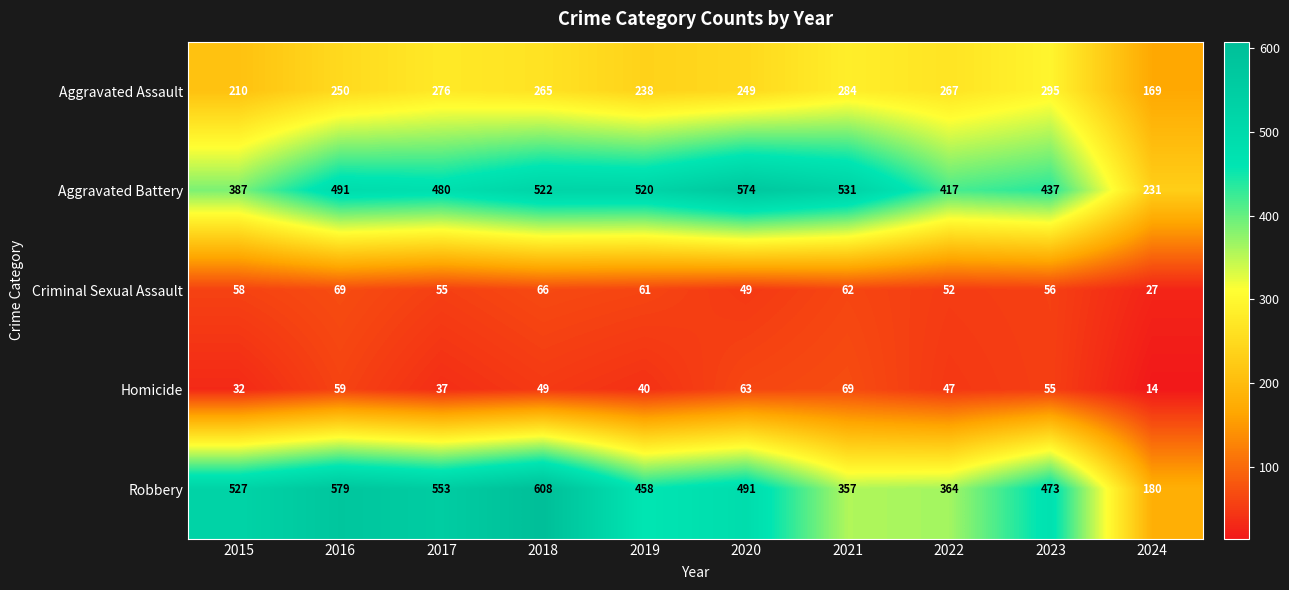

What is the greatest value displayed?

608